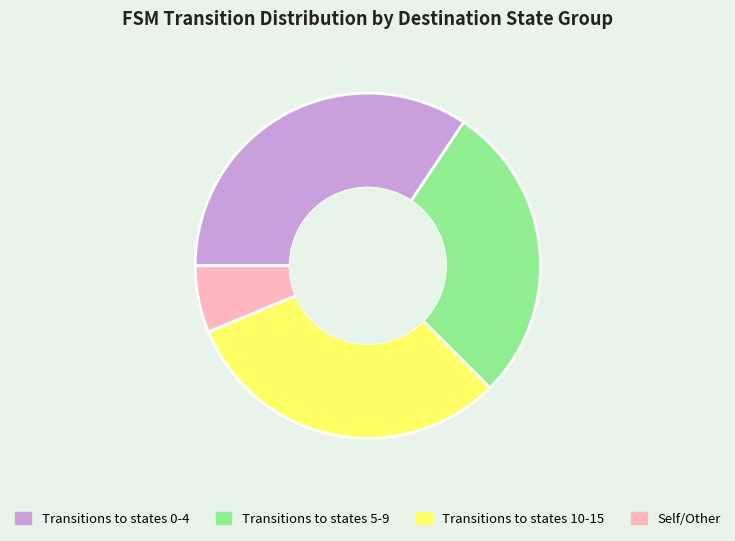

Approximately how many times larger is the value at Transitions to states 10-15 compared to Transitions to states 0-4?

0.9